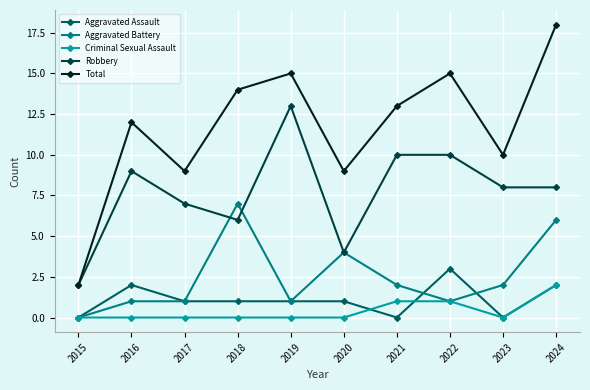

Is the value of Robbery at 2016 greater than the value of Criminal Sexual Assault at 2017?

Yes